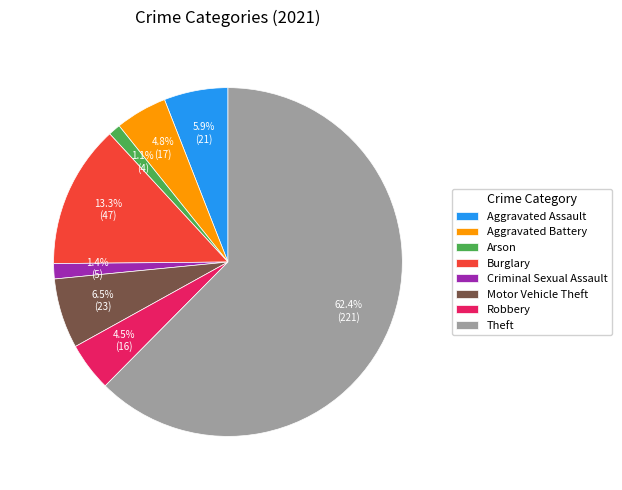

How many slices are in this pie chart?

8